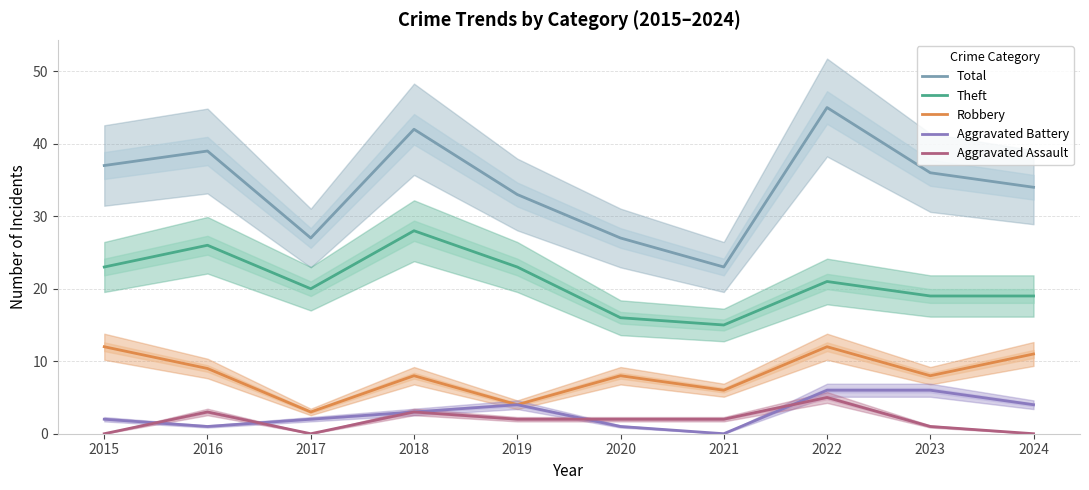

What is the difference between the highest and lowest values at 2020?

26